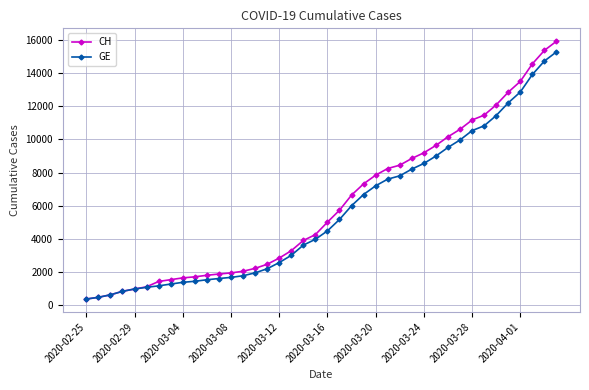

What is the value of the GE point at the 25th from the left?

7205